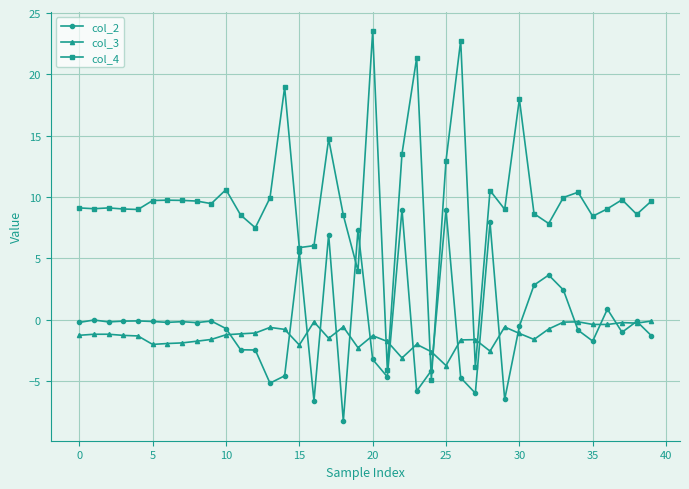

What is the value of the col_3 point at the 6th from the left?

-2.0